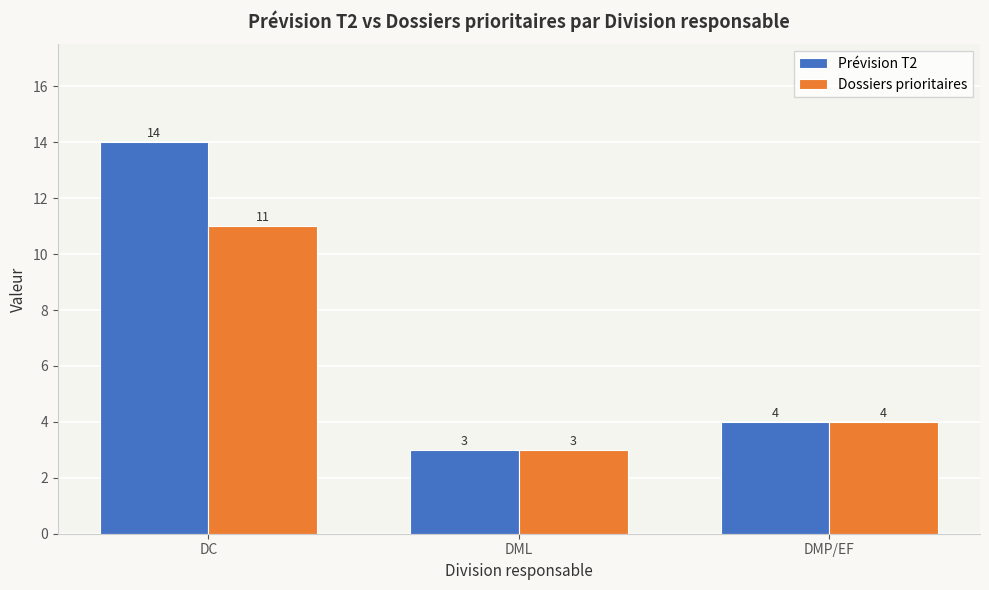

Between DC and DML, which series saw the biggest shift?

Prévision T2